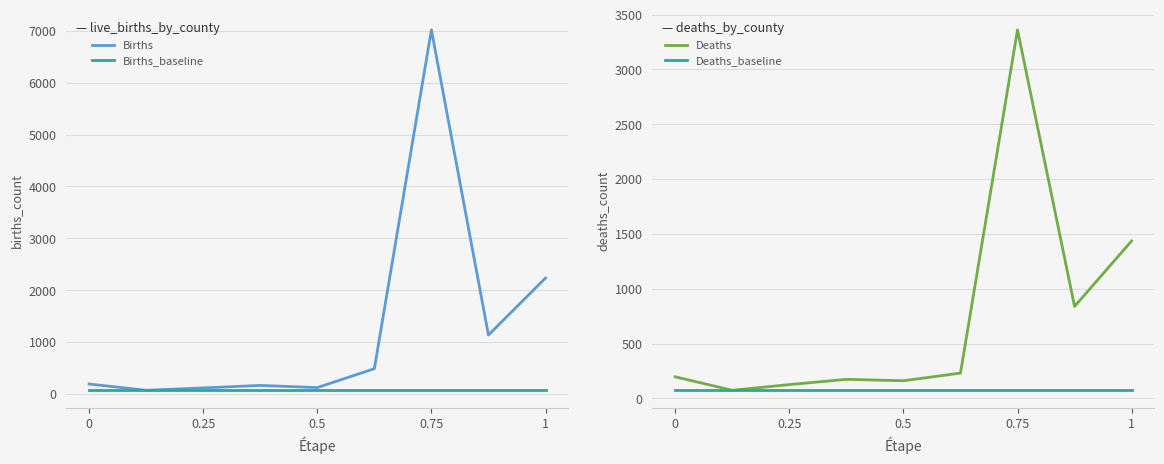

At which label is Deaths closest to 1717?

1